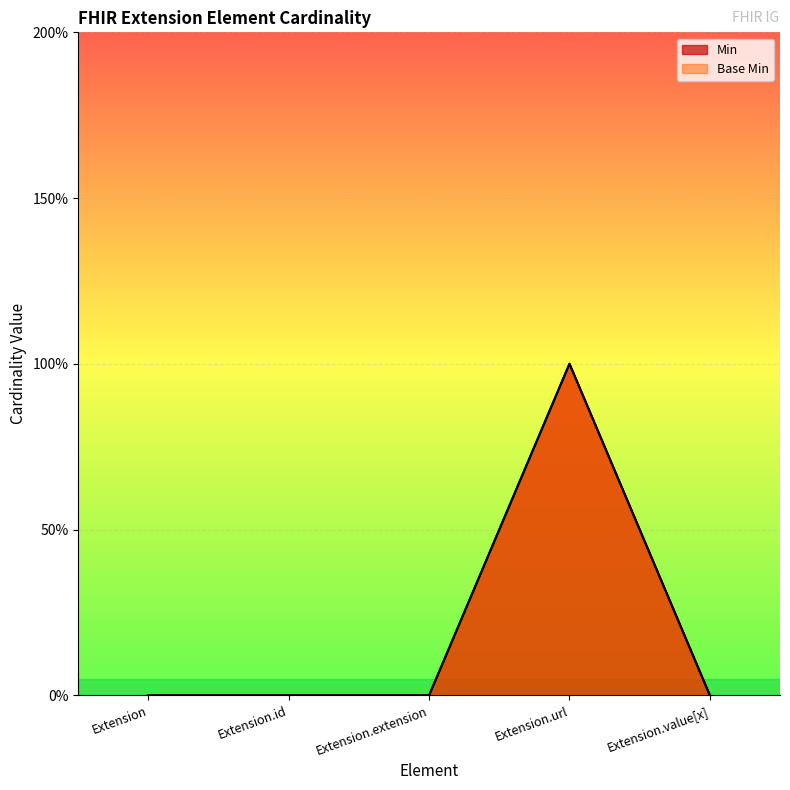

Is it true that Base Min equals 1 at Extension.url?

True